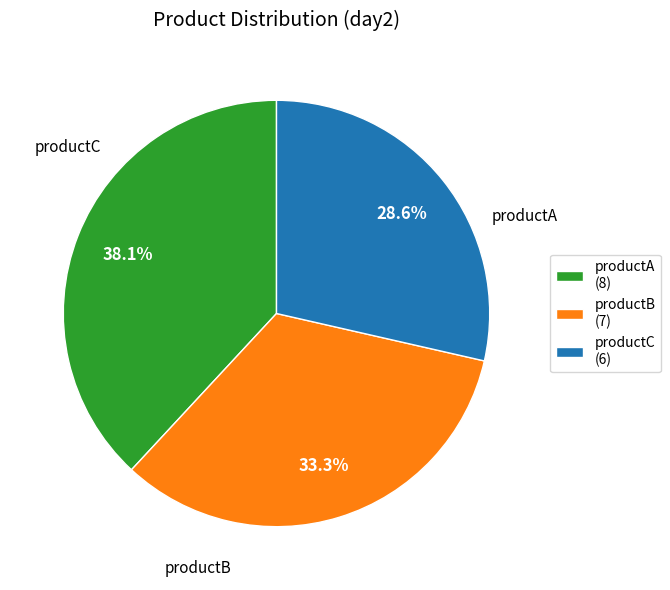

Is it true that productA is 38% of the pie?

True